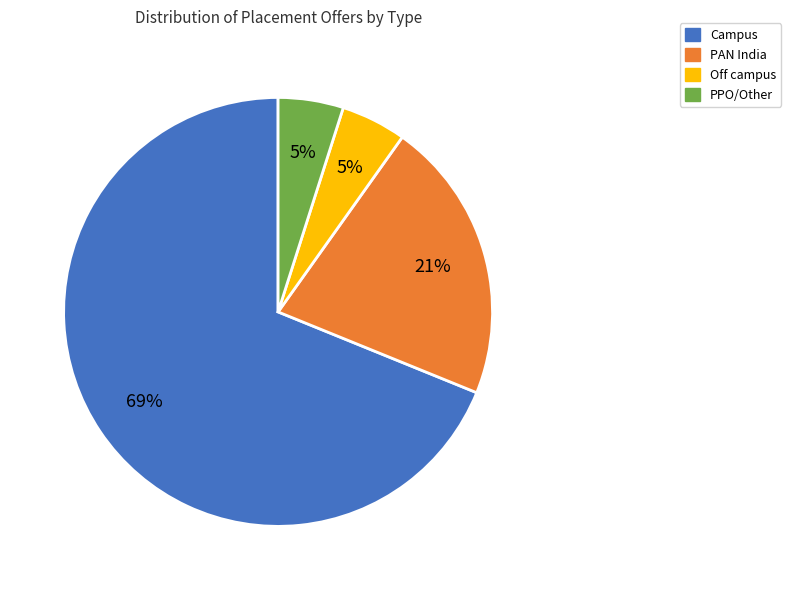

What is the ratio of the value at PPO/Other to the value at PAN India?

0.2